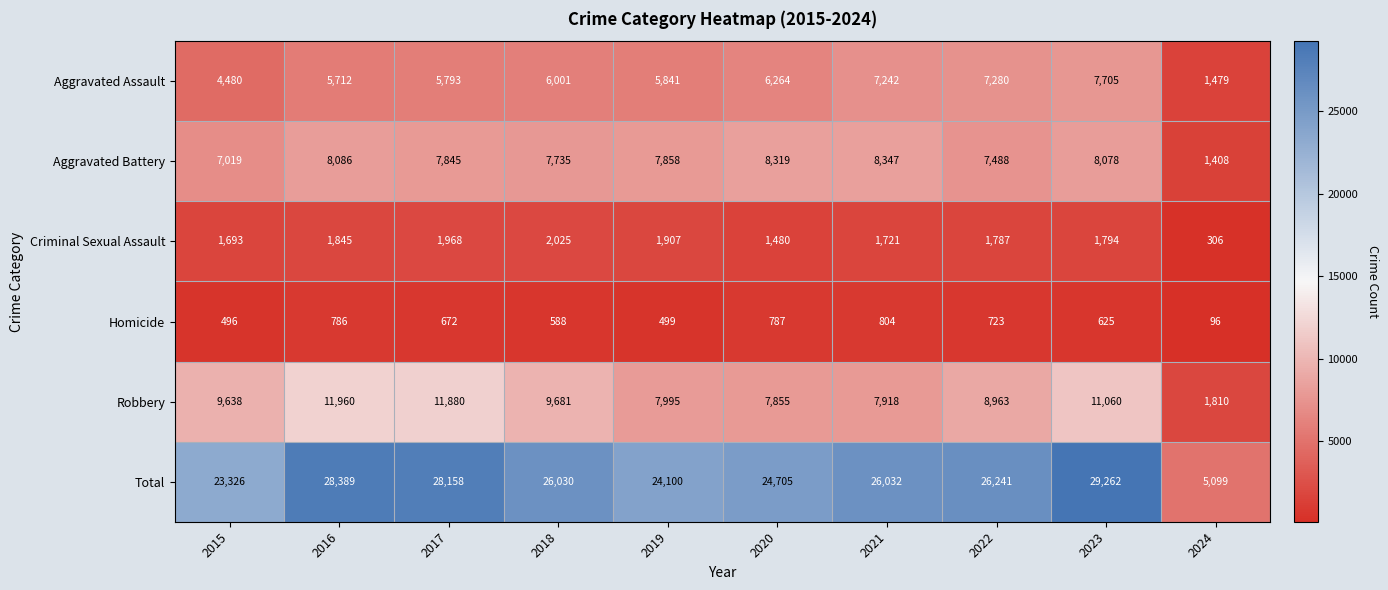

List the series in order of their peak value, lowest first.

Homicide, Criminal Sexual Assault, Aggravated Assault, Aggravated Battery, Robbery, Total